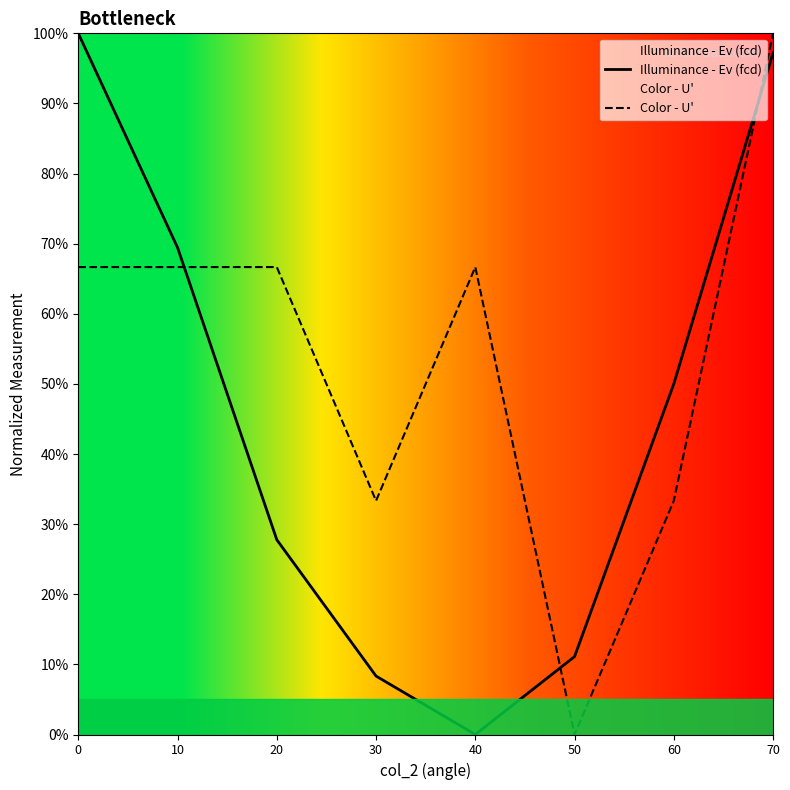

What is the difference between the Illuminance - Ev (fcd) values at 30 and 60?

0.4